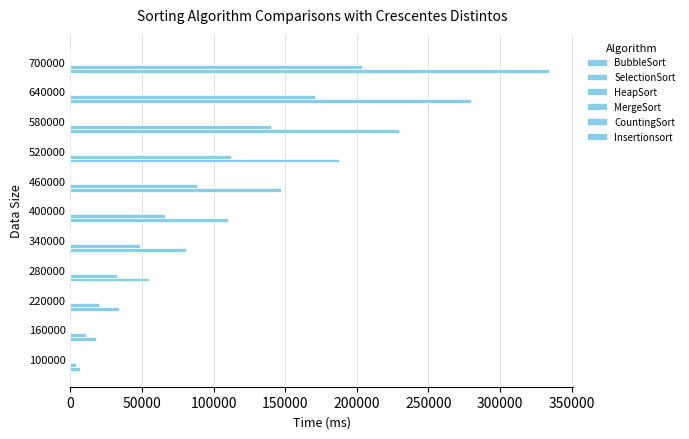

How many series are shown in this chart?

6